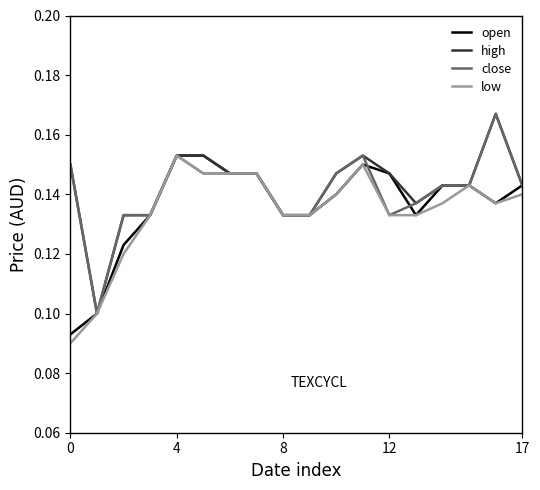

Which series has the largest total across all categories?

high